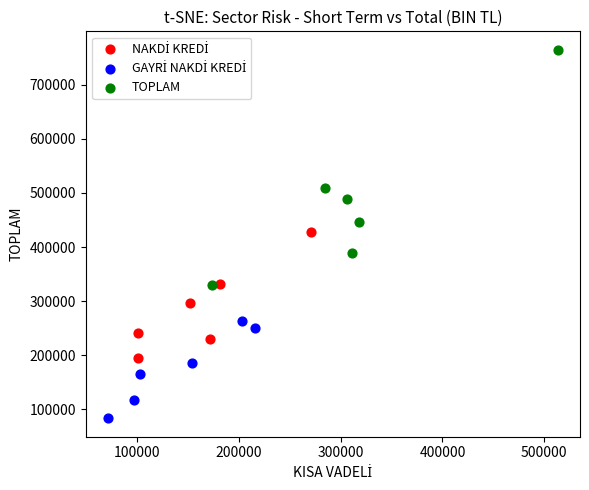

Which series has the widest spread of Y values?

TOPLAM